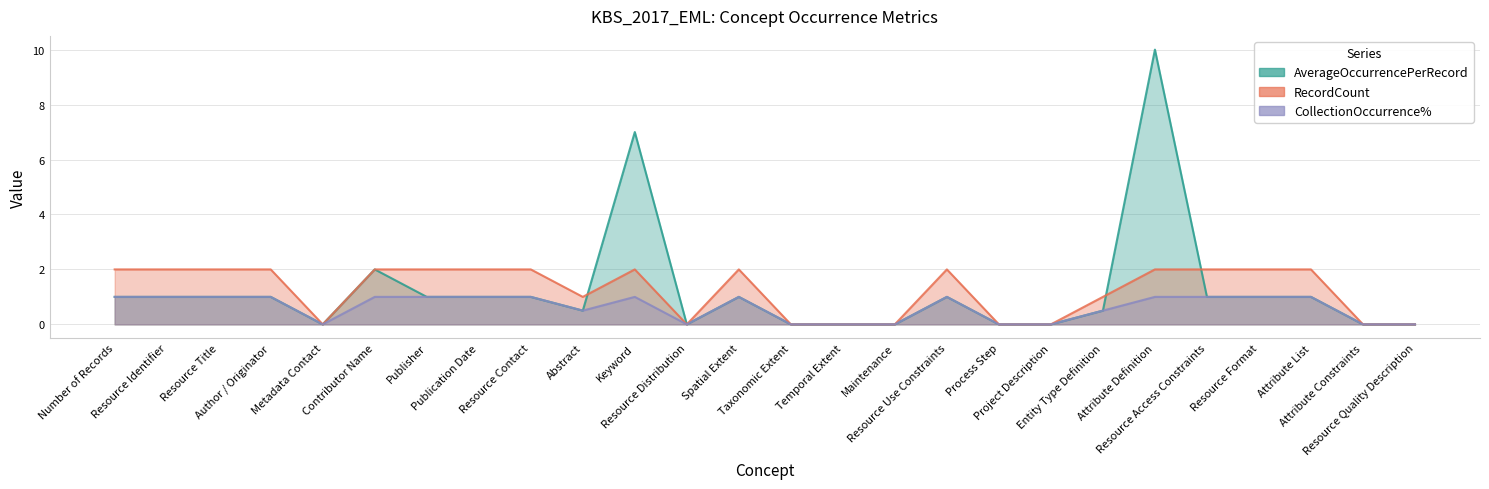

Is it true that RecordCount equals 2.0 at Resource Title?

True